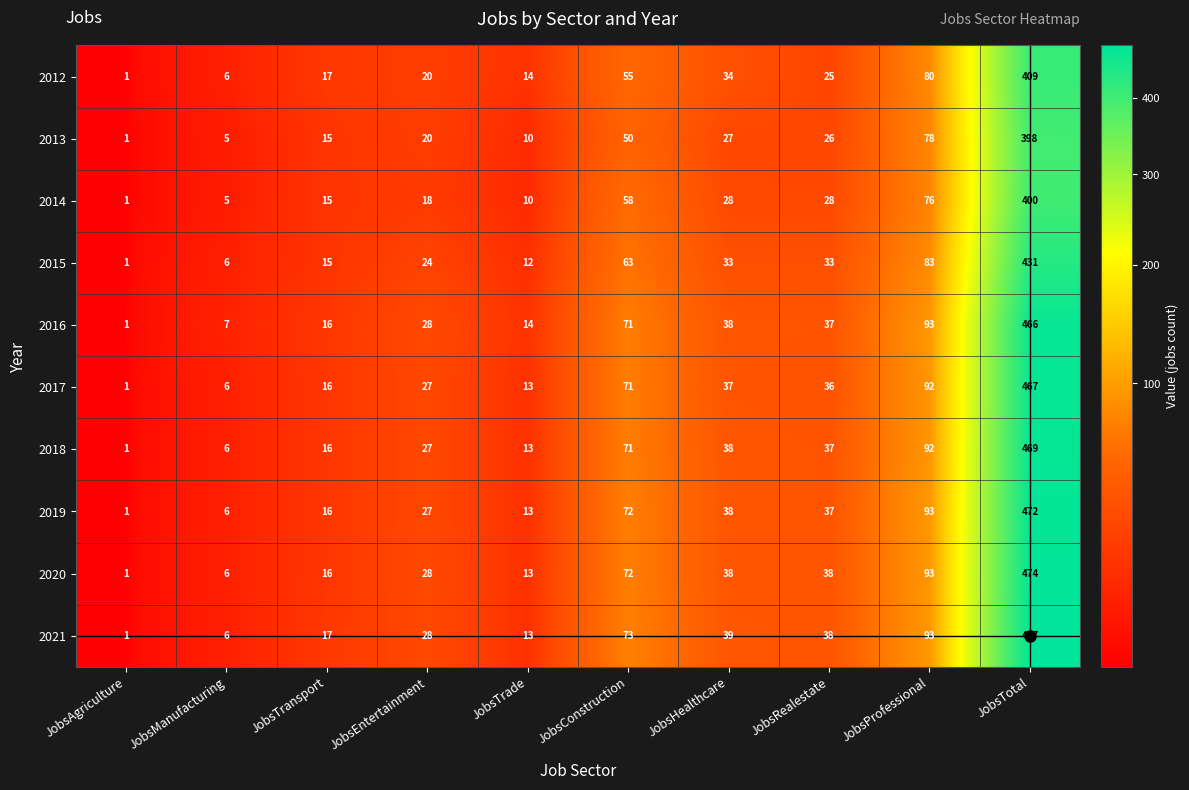

List the series in order of their peak value, lowest first.

2013, 2014, 2012, 2015, 2016, 2017, 2018, 2019, 2020, 2021